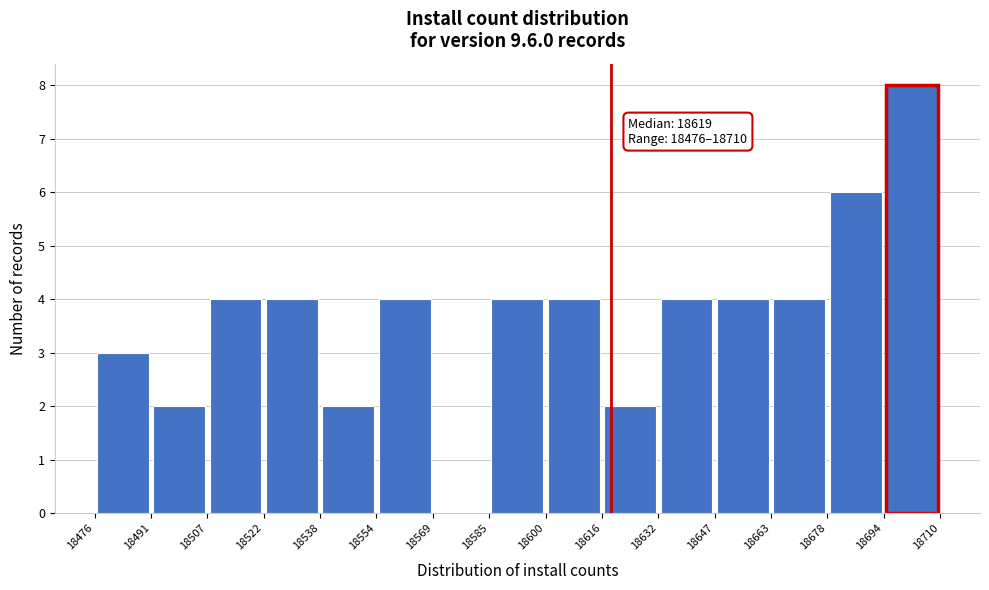

Which range on the x-axis has the tallest bar?

18694 to 18710